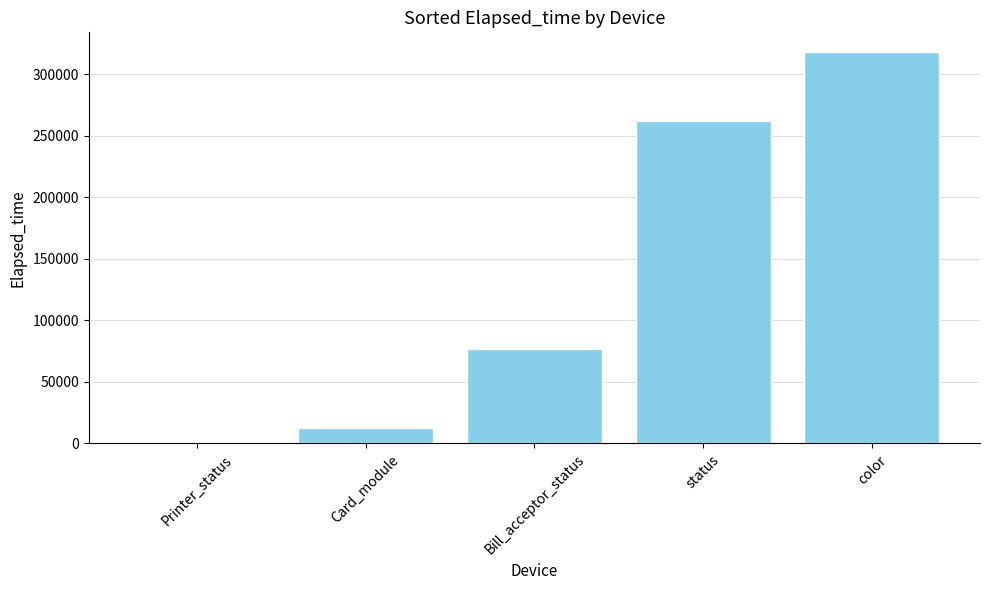

Are the bars horizontal?

No